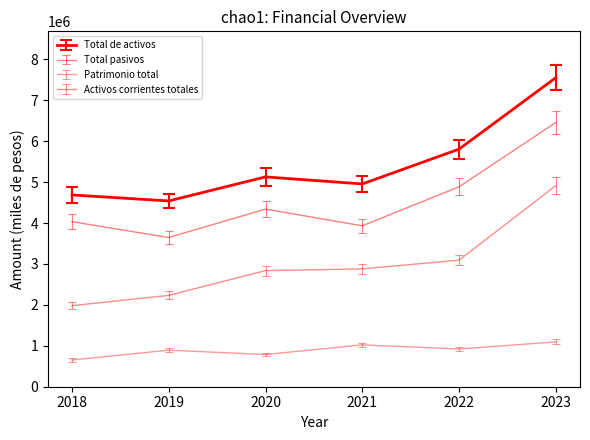

At which label does Activos corrientes totales first exceed 2880252?

2022